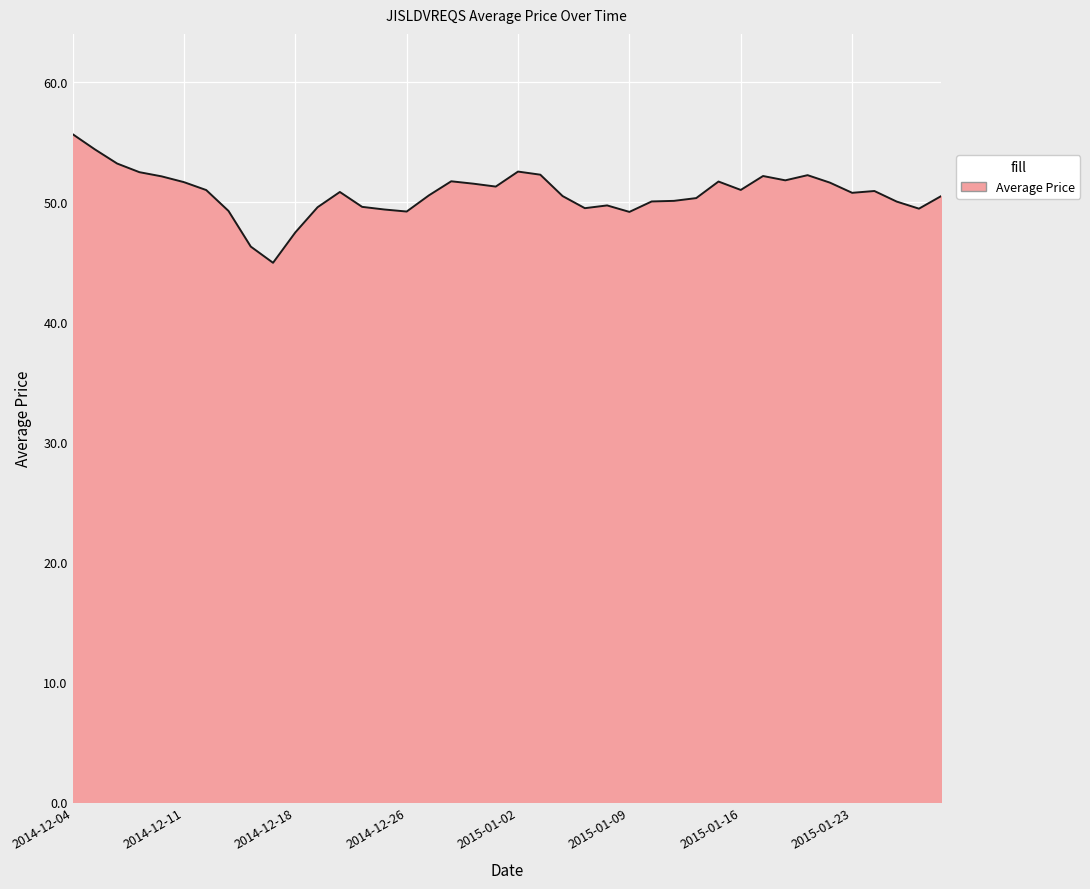

What is the difference between the maximum and minimum values?

10.7